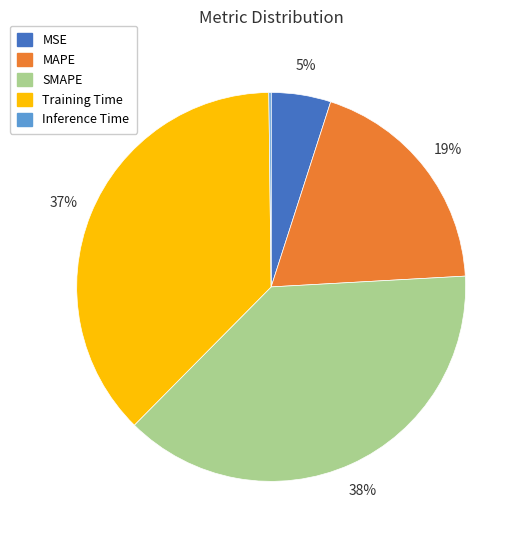

Combined, do MAPE and MSE account for over 50%?

No